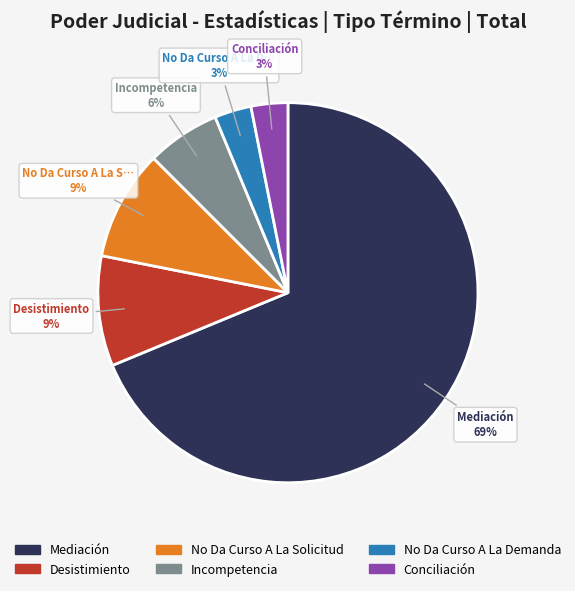

Which category has the biggest portion of the pie?

Mediación